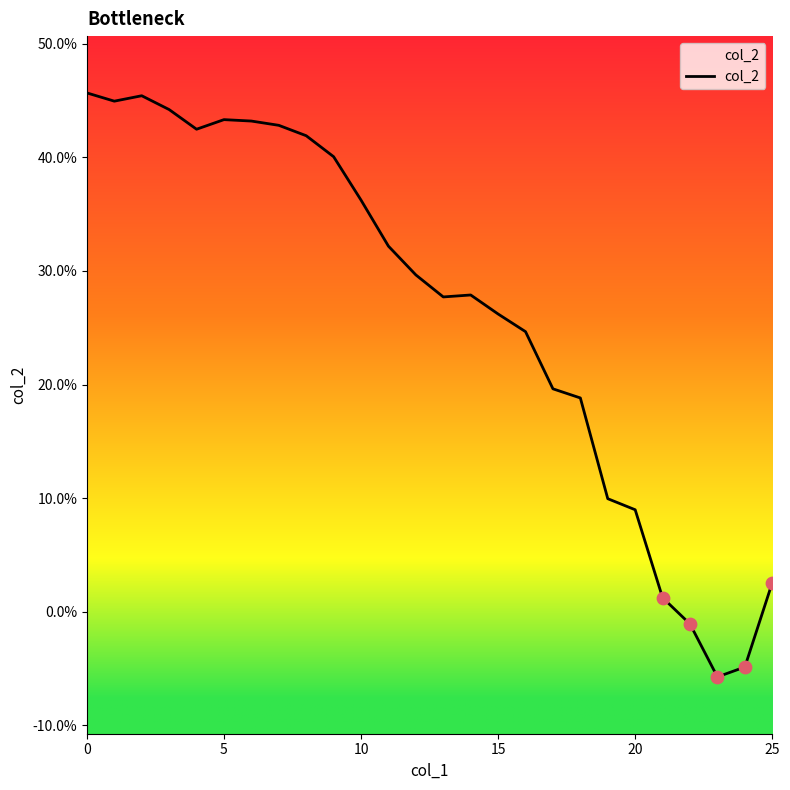

What is the change in value from 8 to 19?

-0.3